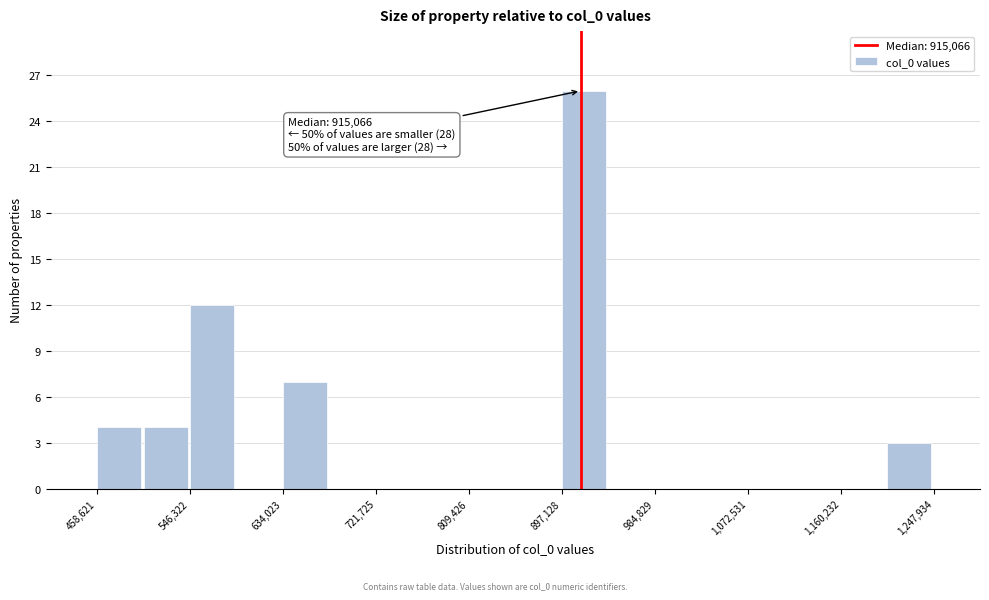

Which range on the x-axis has the tallest bar?

900000 to 940000